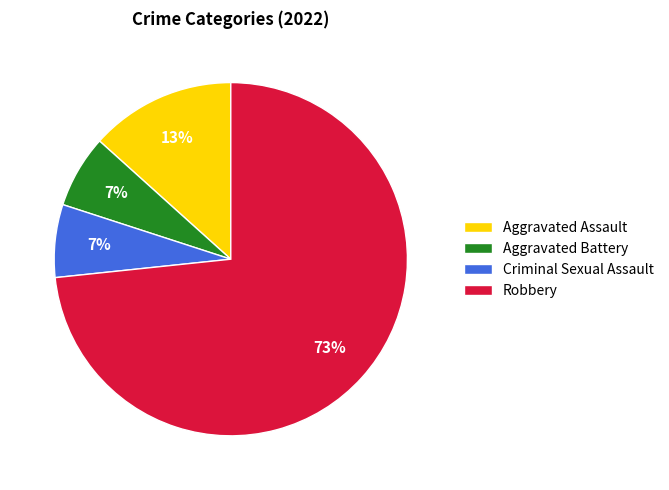

Which category has the biggest portion of the pie?

Robbery